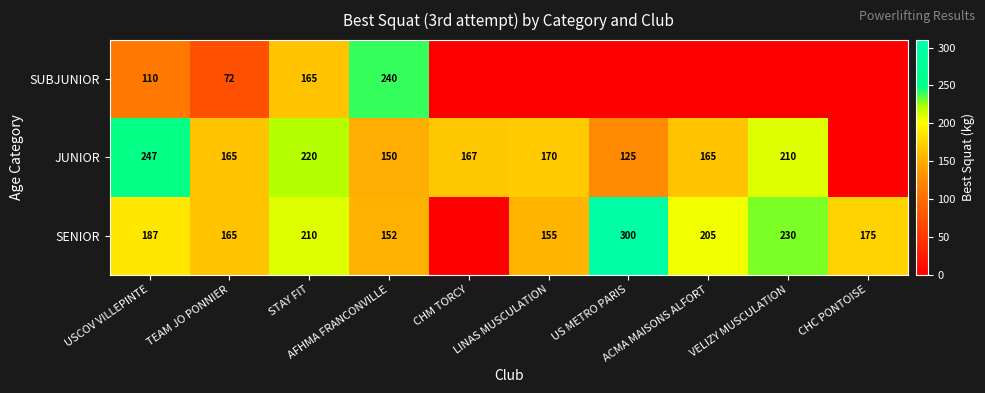

The value of SUBJUNIOR at TEAM JO PONNIER is 46.8. True or false?

False